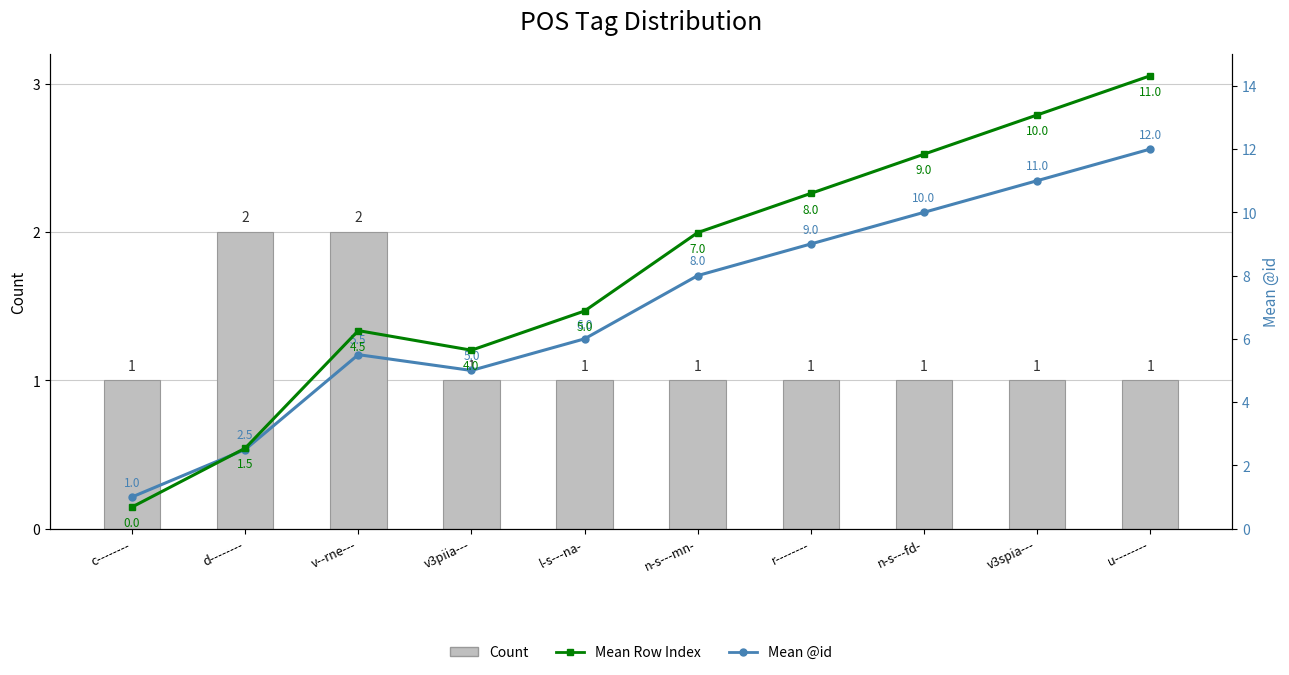

List the series in order of their peak value, highest first.

Mean @id, Mean Row Index, Count